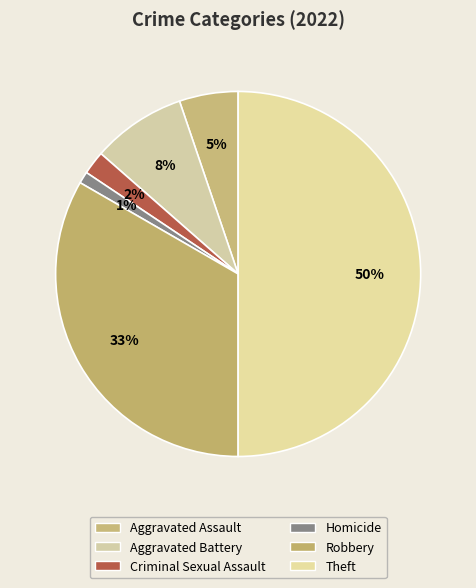

How many slices are in this pie chart?

6